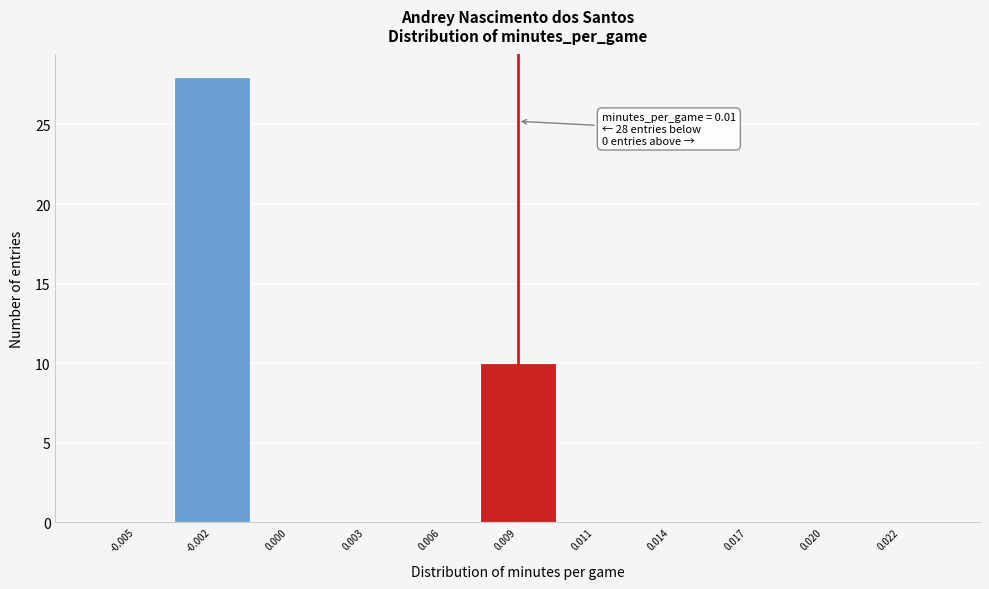

Reading left to right, what are all the values shown in this chart?

-0.005=0	-0.002=28	0.000=0	0.003=0	0.006=0	0.009=10	0.011=0	0.014=0	0.017=0	0.020=0	0.022=0